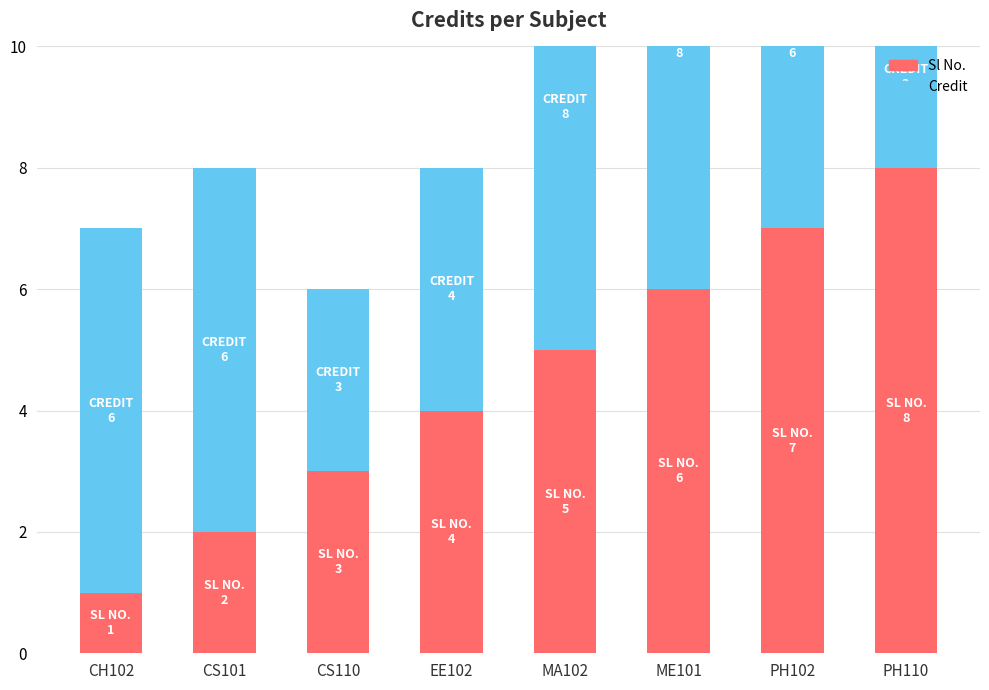

List the series in order of their overall mean, lowest first.

Sl No., Credit